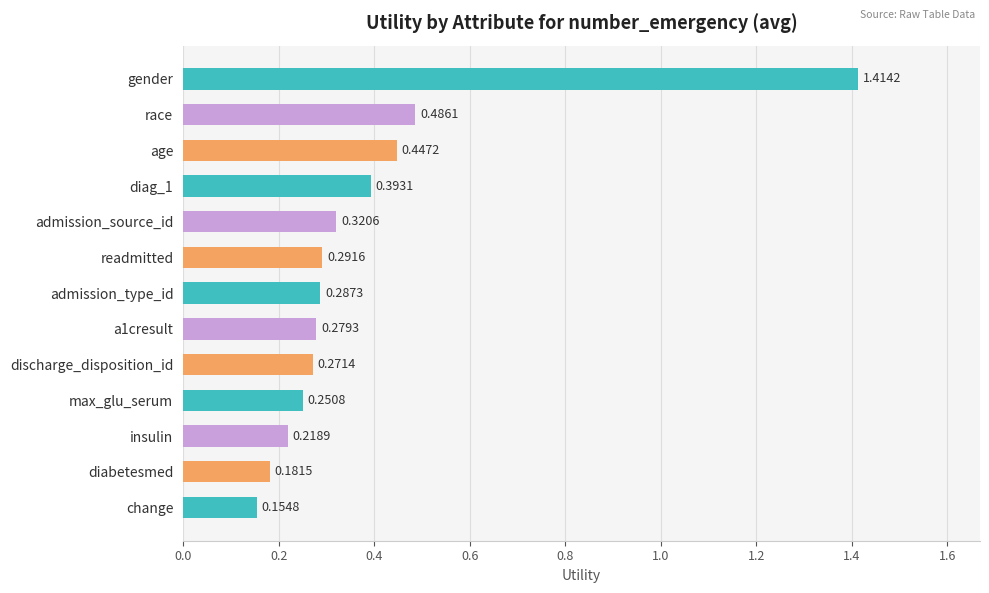

What is the label of the 1st bar from the top?

gender